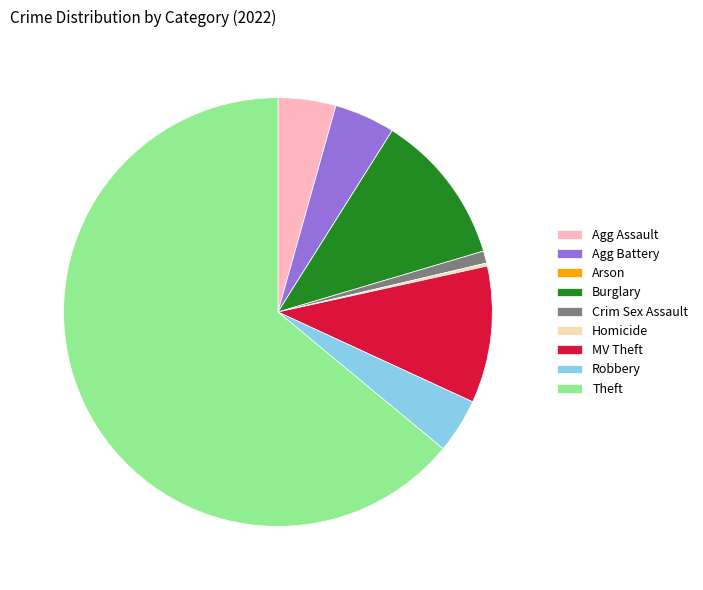

Which category has the biggest portion of the pie?

Theft